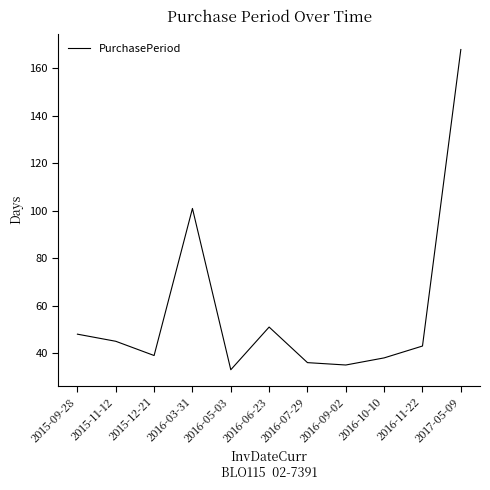

What position from the right is 2016-10-10?

3